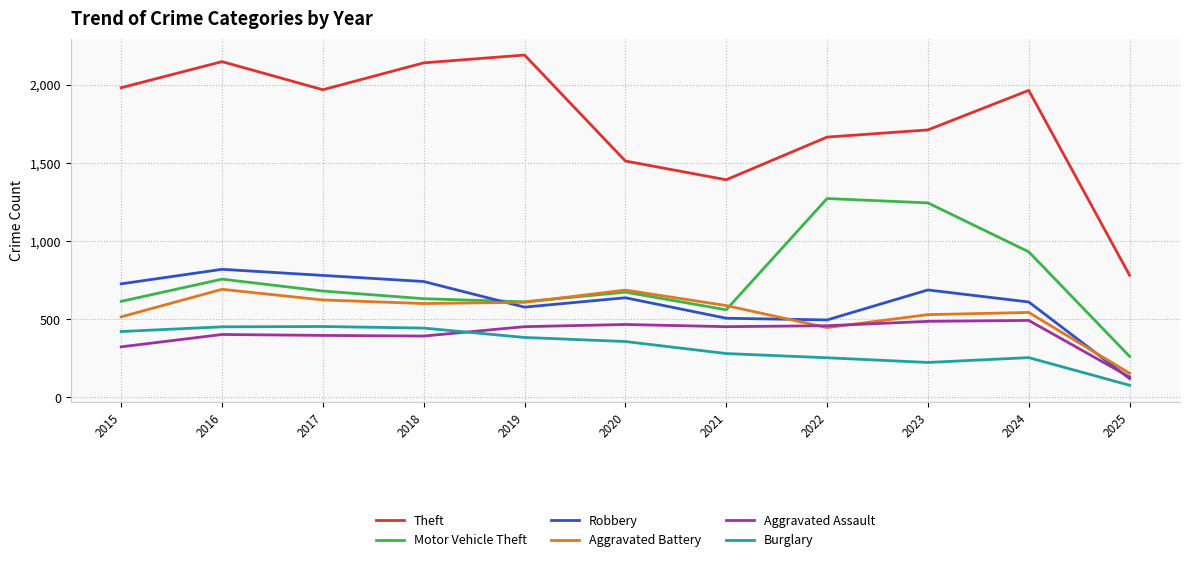

Rank the series by their maximum value, from lowest to highest.

Burglary, Aggravated Assault, Aggravated Battery, Robbery, Motor Vehicle Theft, Theft